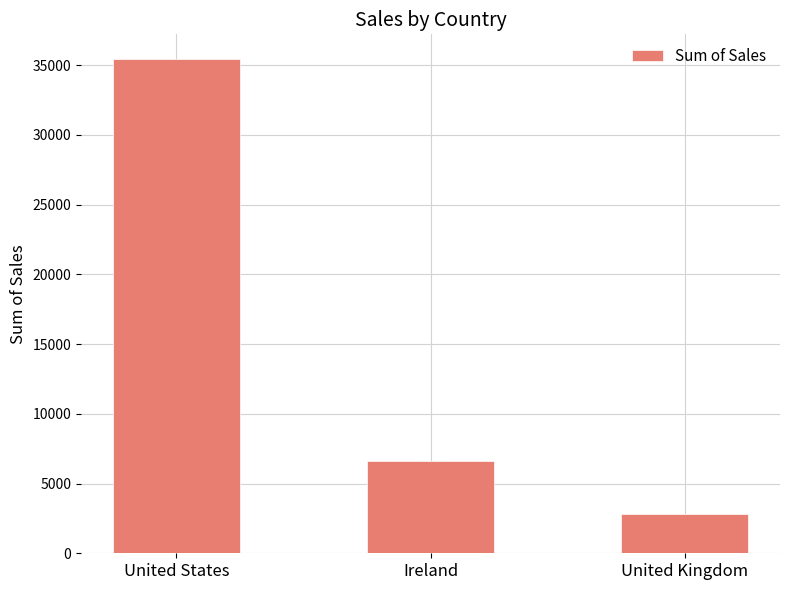

Reading left to right, transcribe all the data shown in this chart.

United States=35442.3	Ireland=6649.2	United Kingdom=2798.5